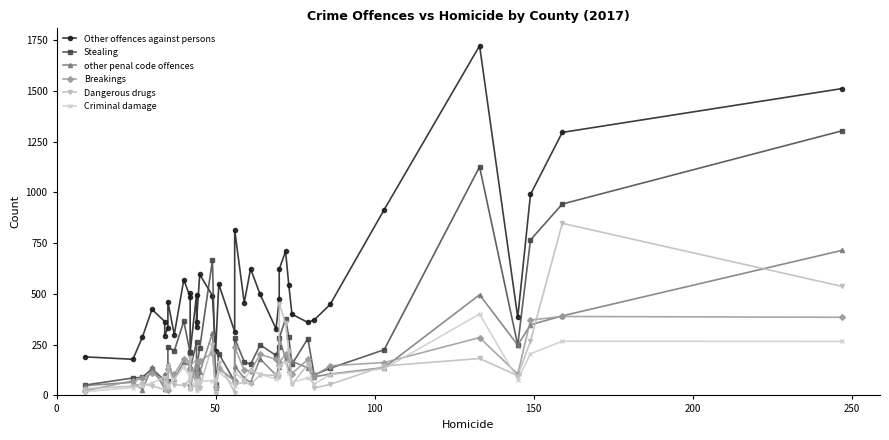

How many lines are shown in the chart?

6